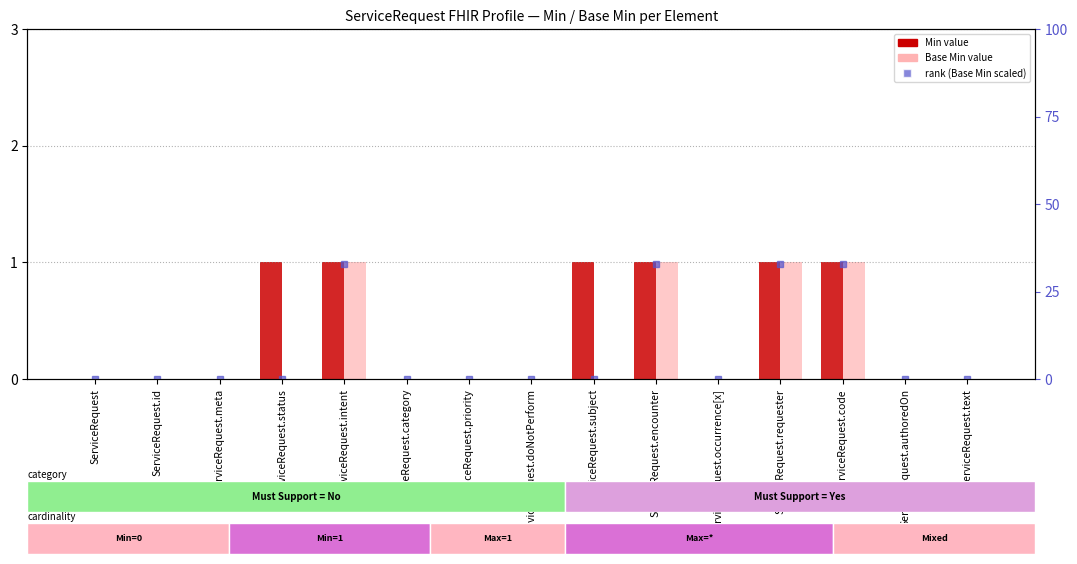

What are all the series names shown in the legend?

Min, Base Min, rank (Base Min scaled)